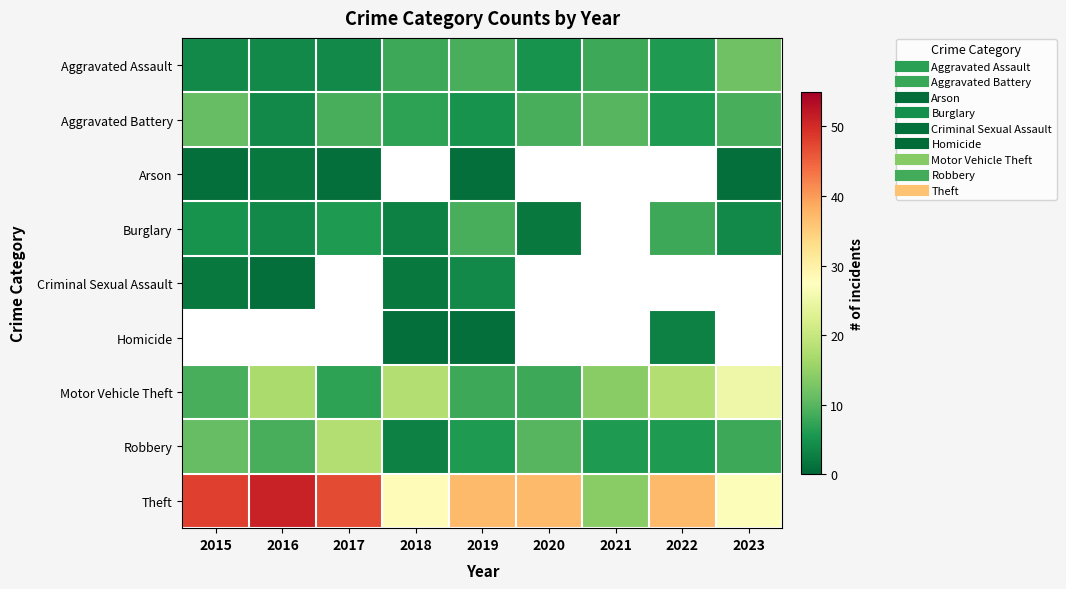

Which series changed the most between 2015 and 2021?

Theft